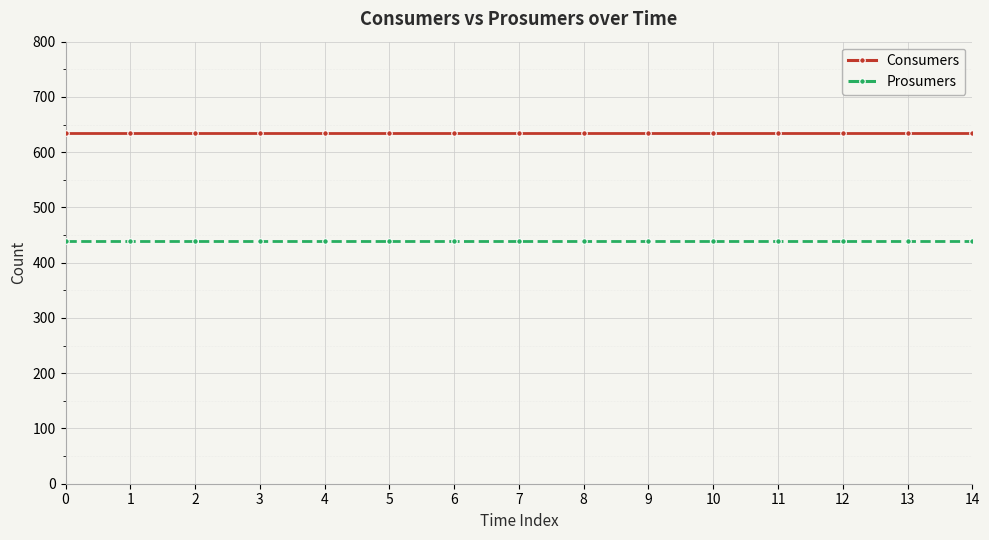

Reading right to left, extract all data points from this chart.

Consumers: 635	635	635	635	635	635	635	635	635	635	635	635	635	635	635
Prosumers: 440	440	440	440	440	440	440	440	440	440	440	440	440	440	440